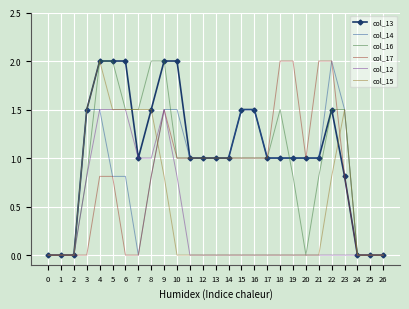

What is the difference between the col_14 values at 6 and 4?

0.7